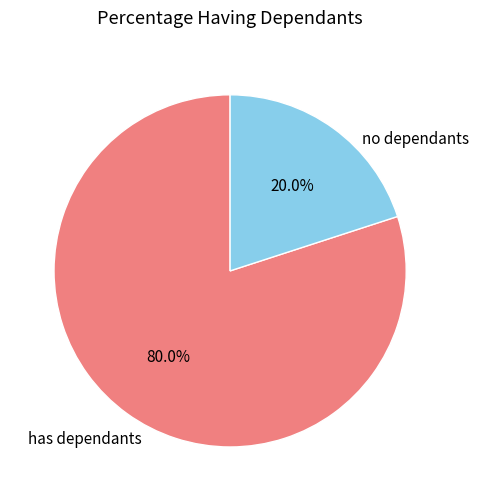

Count the number of slices in the pie.

2